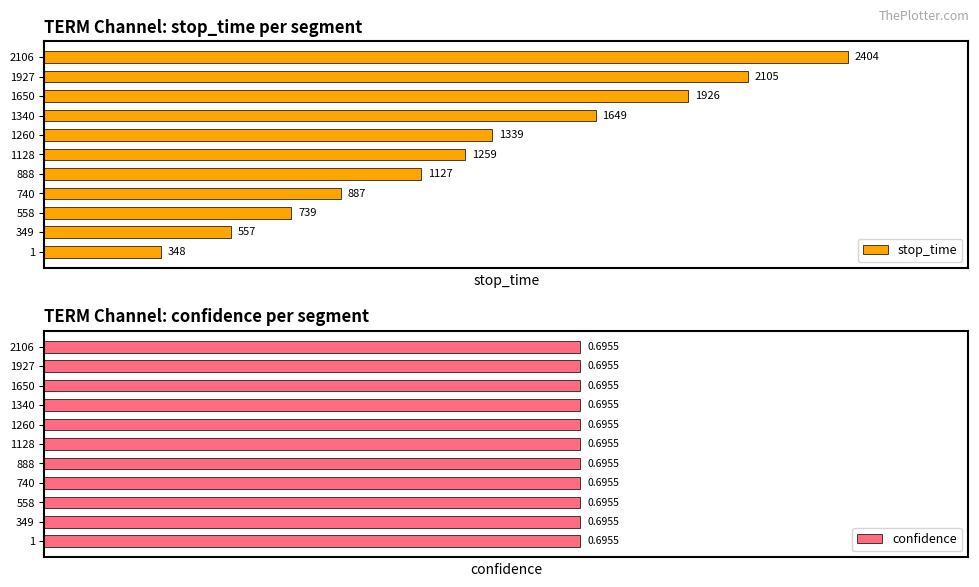

At how many categories does at least one series exceed 1773?

3